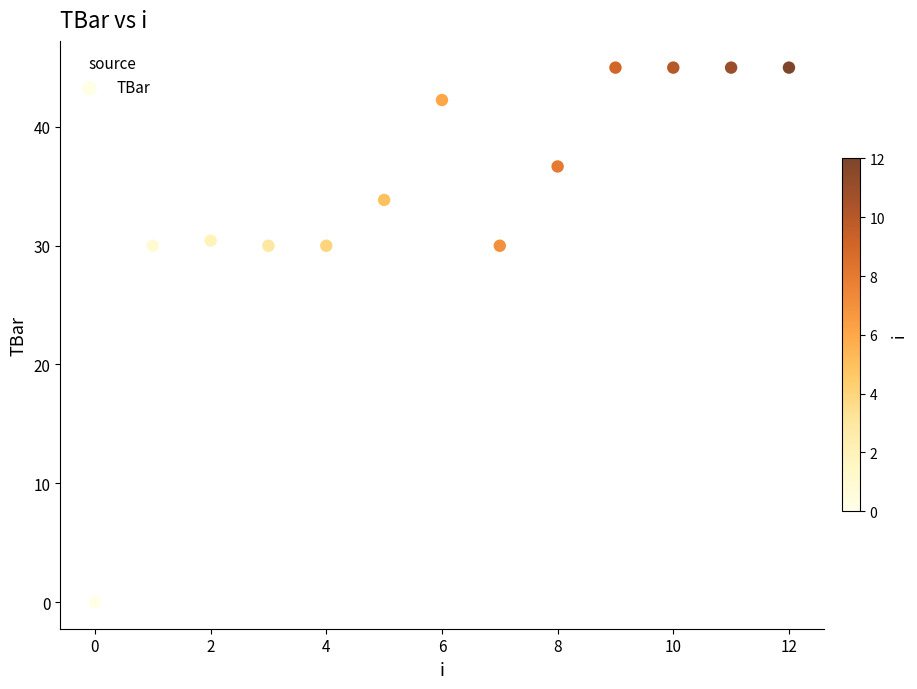

What is the range of Y values (max minus min)?

45.0